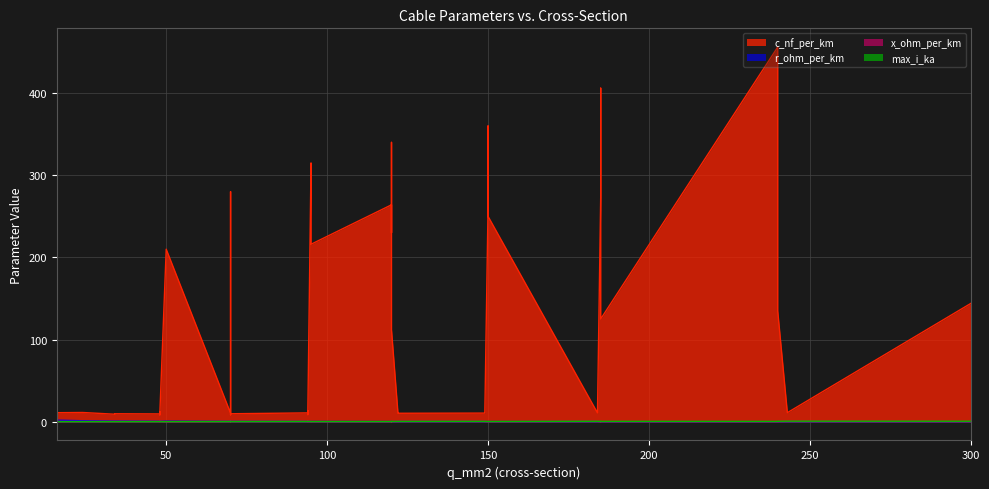

What is the value of the x_ohm_per_km point at the 13th from the left?

0.1